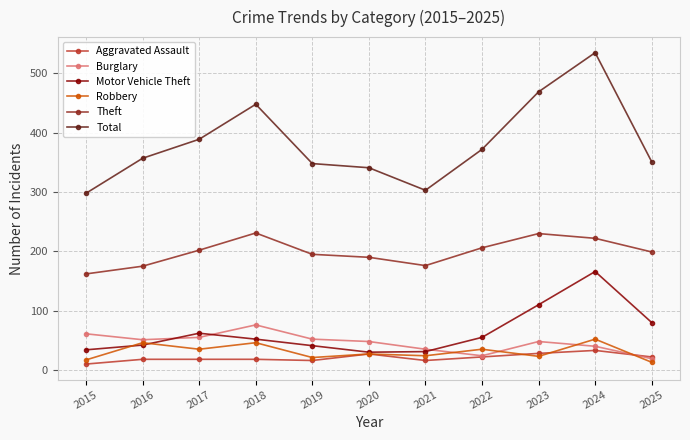

What is the maximum value for Burglary?

76